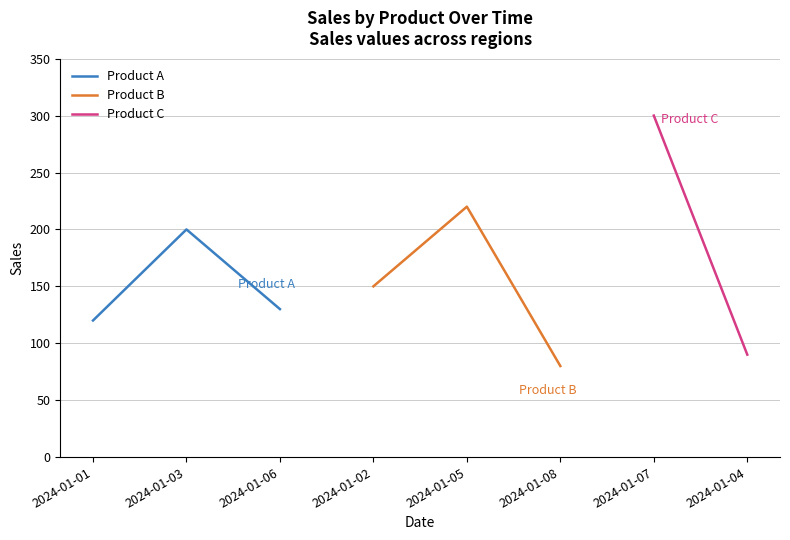

List the labels in order of Product A value, largest first.

2024-01-03, 2024-01-06, 2024-01-01